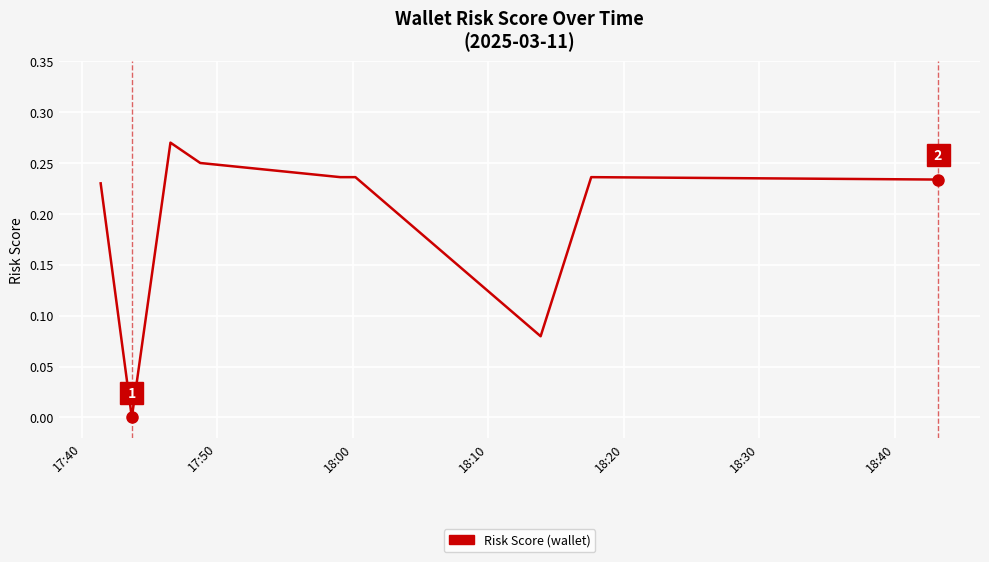

What is the average value?

0.2